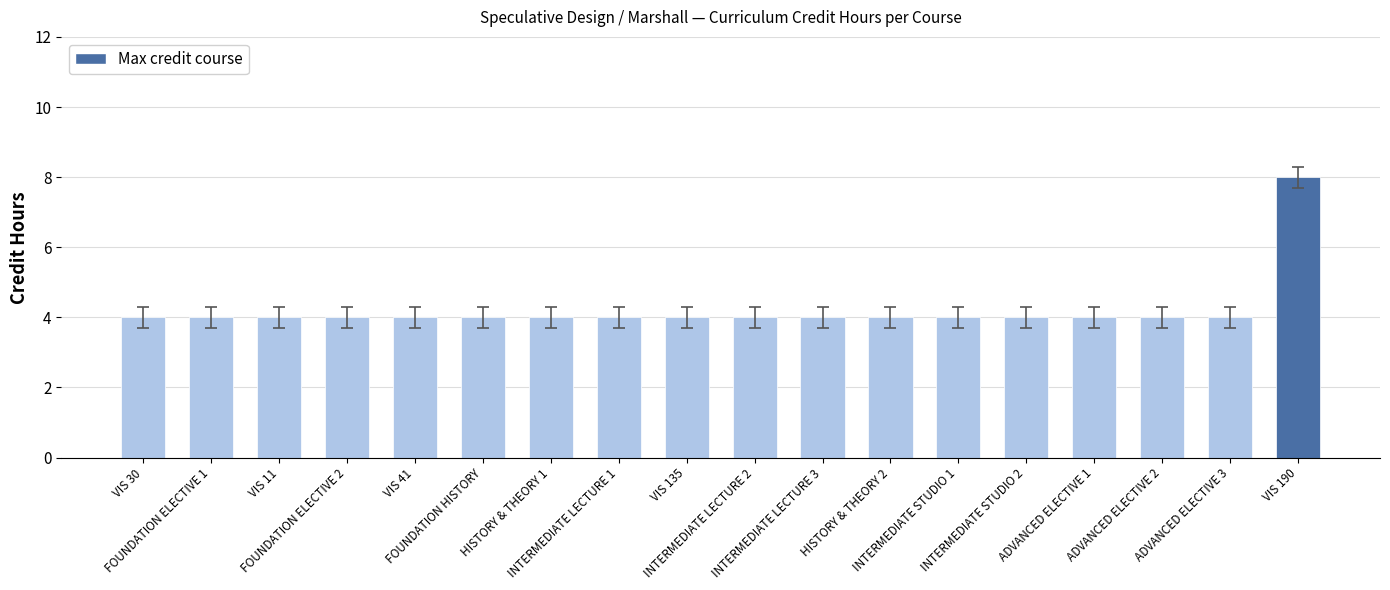

What is the difference between the maximum and second lowest values?

4